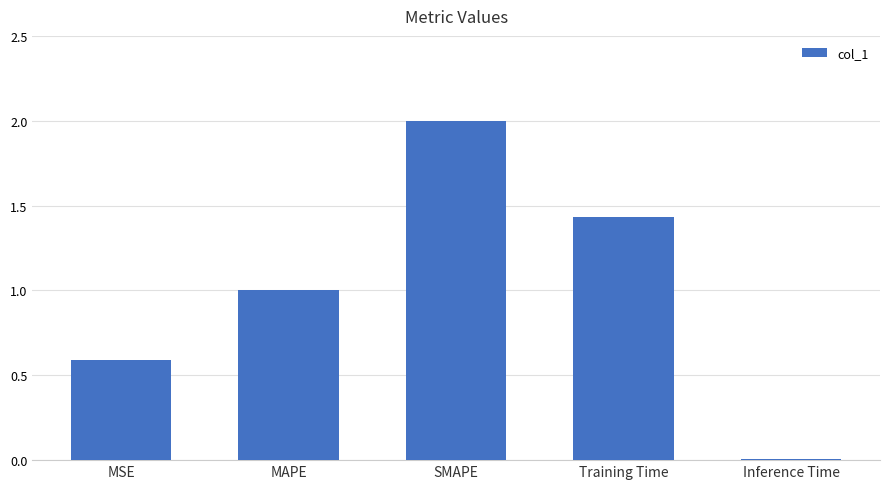

Where is the data nearest to the value 1?

MAPE